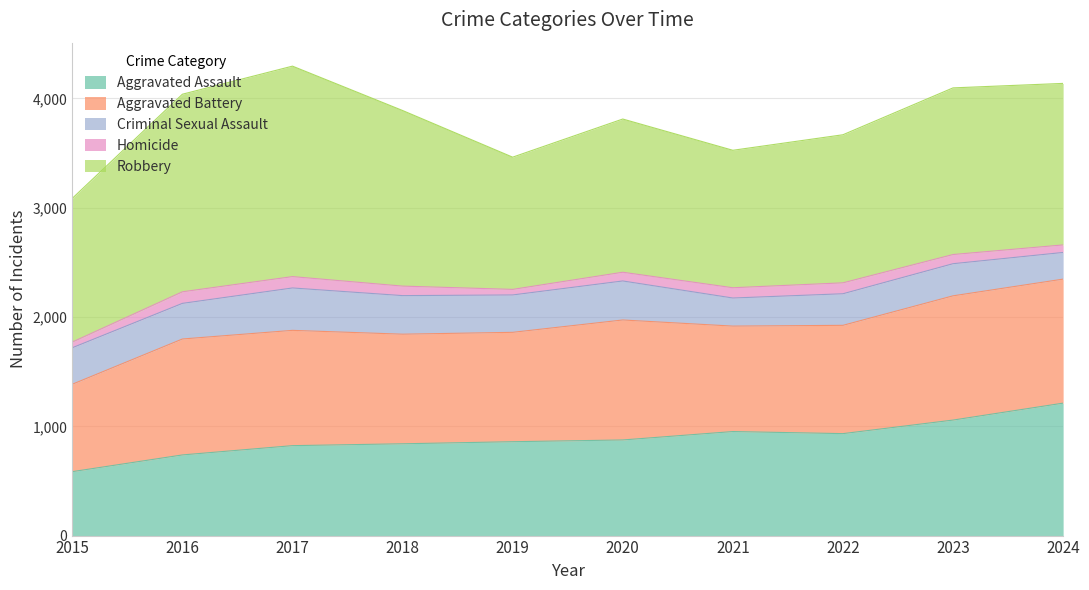

Is the value of Robbery at 2015 greater than the value of Aggravated Battery at 2022?

Yes